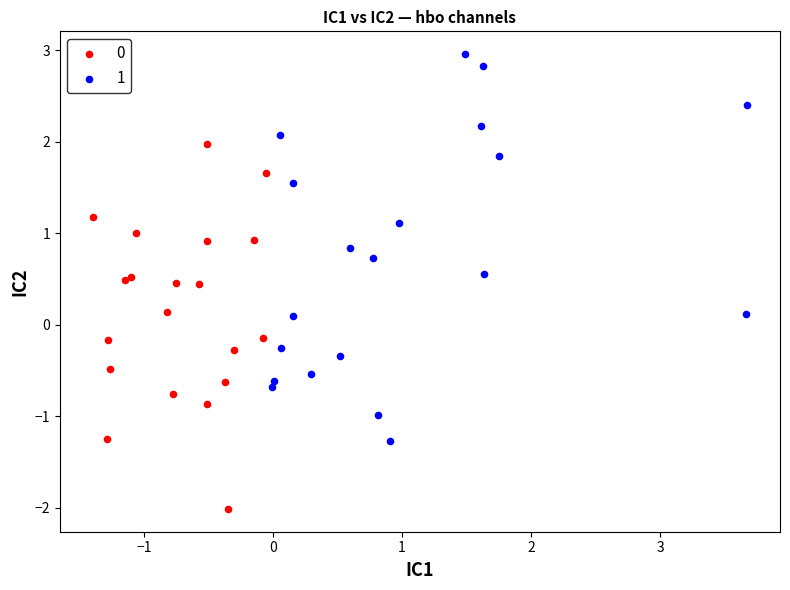

What are all the series names shown in the legend?

0, 1